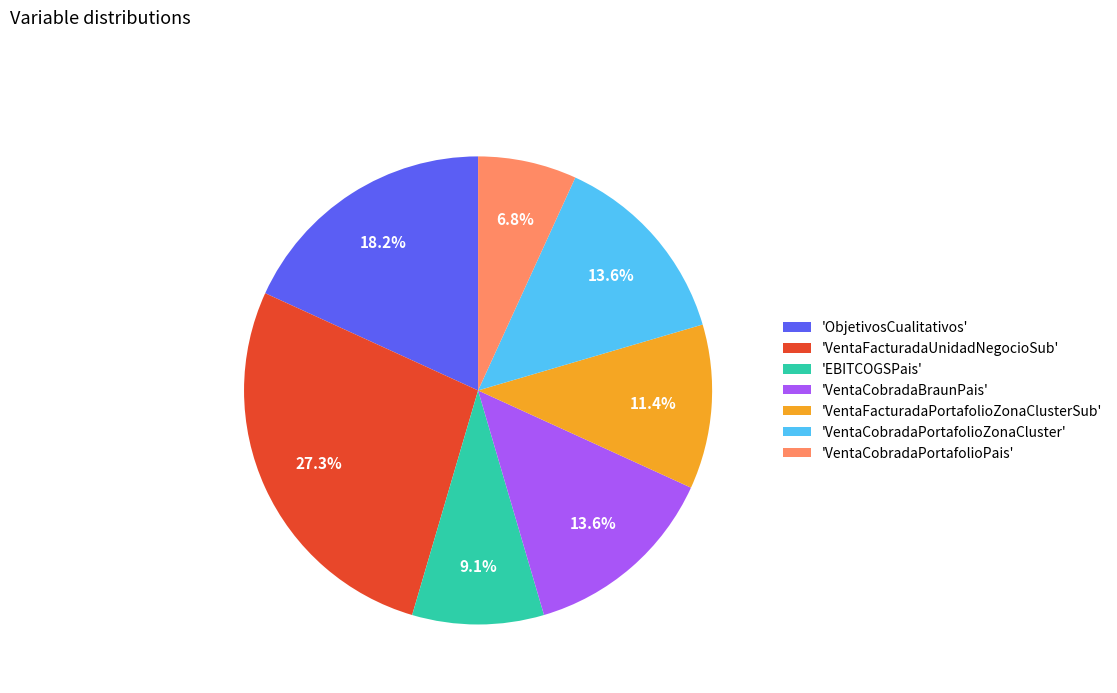

Does any single category account for the majority?

No